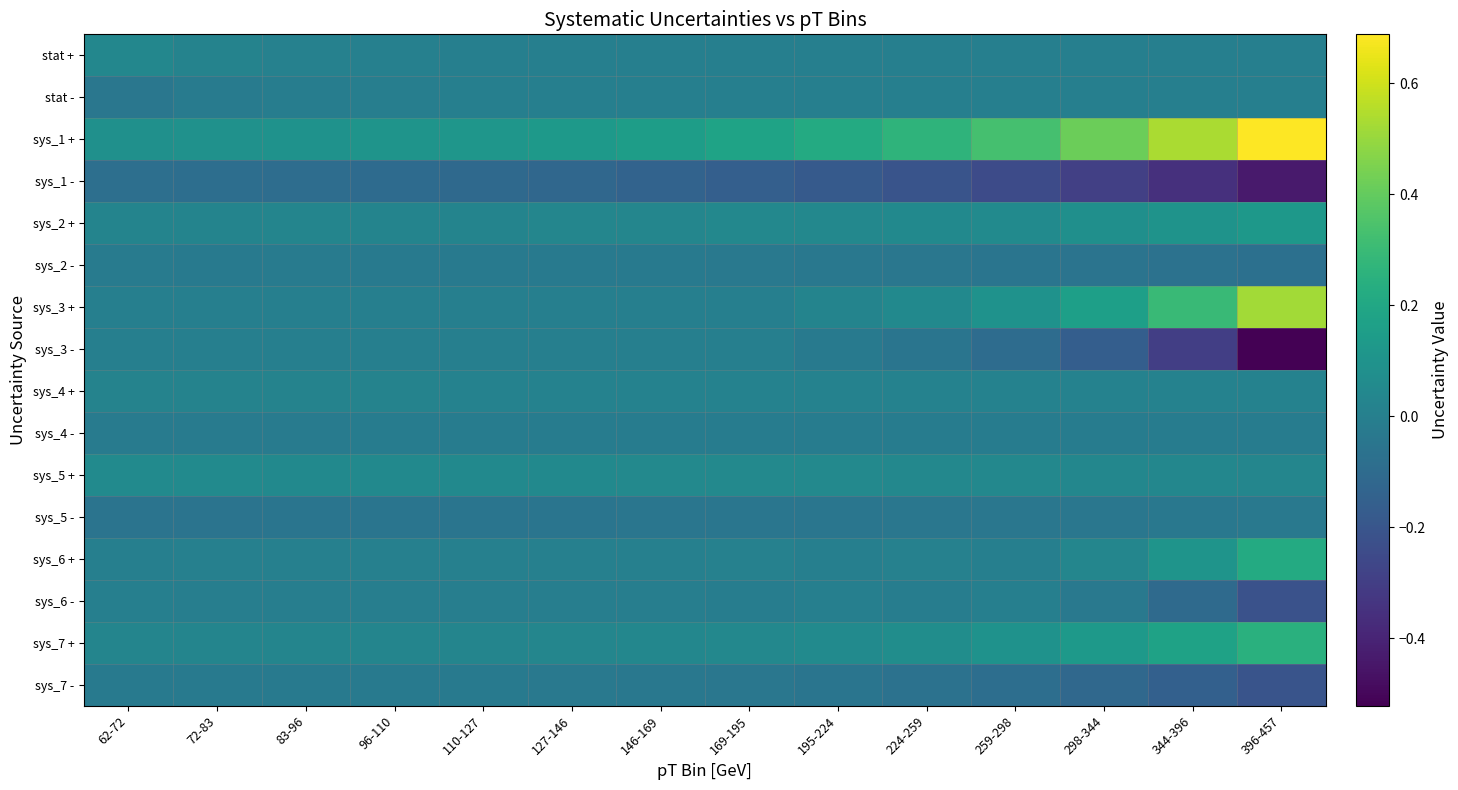

Which series has the largest total across all categories?

sys_1 +